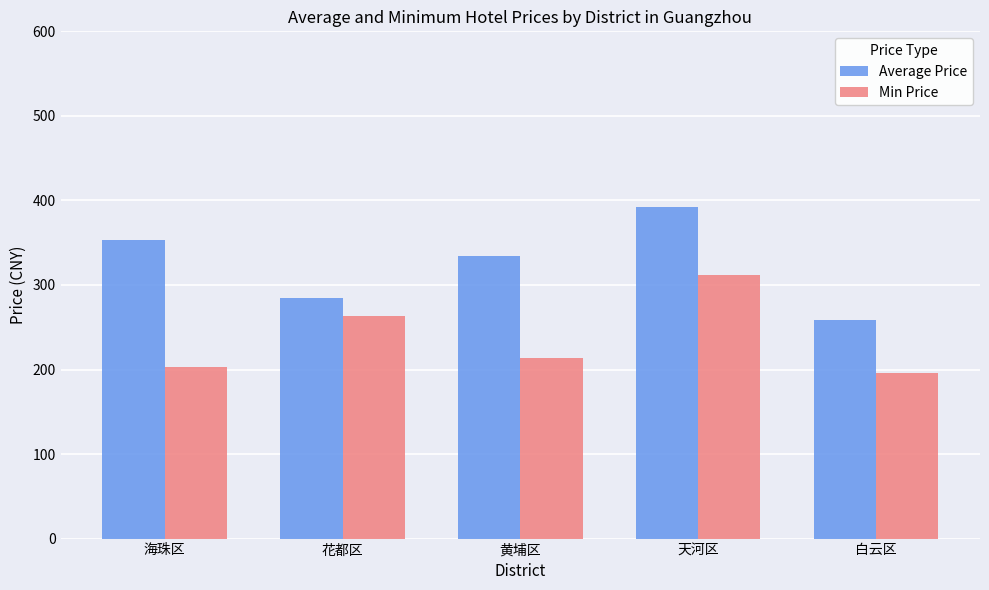

What position from the right is 黄埔区?

3